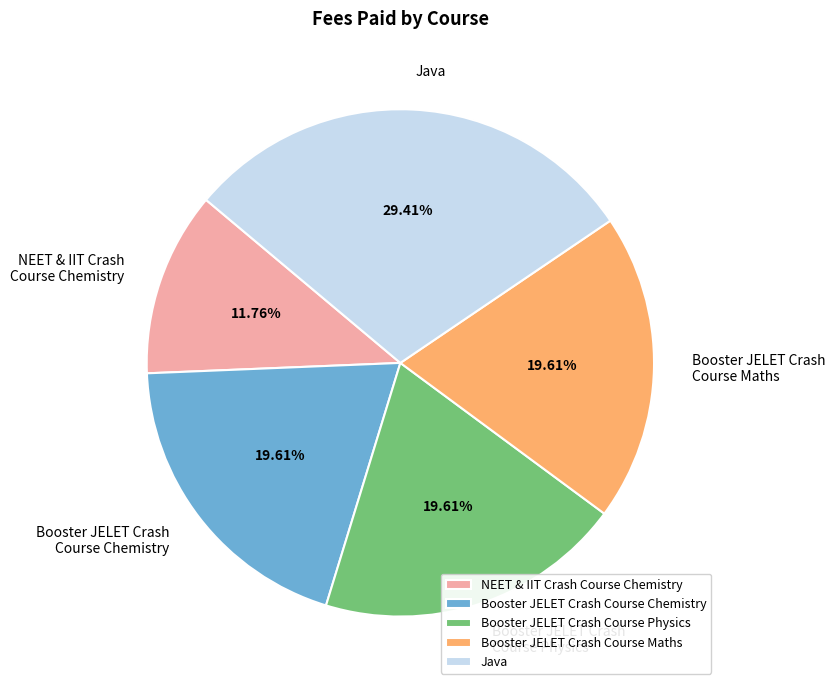

To the nearest percent, what is the combined percentage of Booster JELET Crash Course Chemistry and Booster JELET Crash Course Physics?

39%